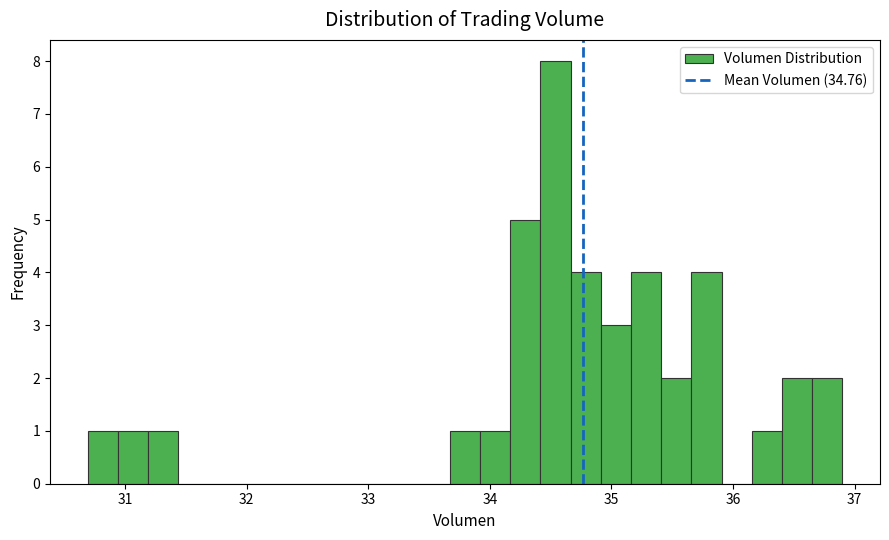

Around what value on the x-axis is the tallest bar? Give the approximate position of its centre, as read against the axis.

34.5